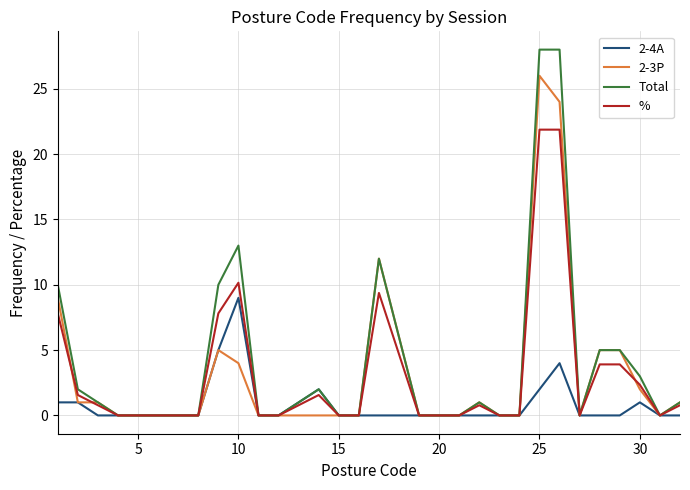

List the series in order of their peak value, lowest first.

2-4A, %, 2-3P, Total